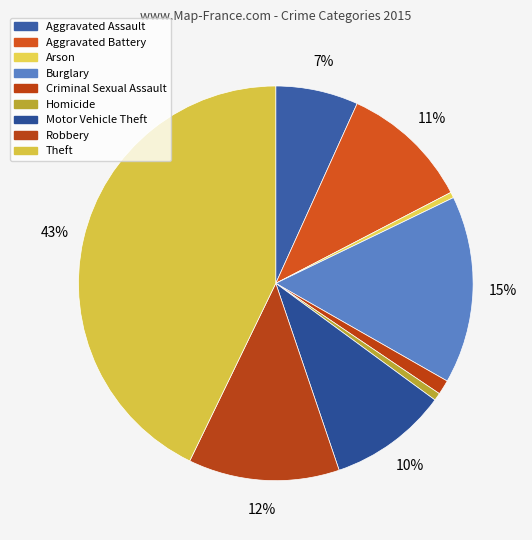

How many slices are in this pie chart?

9